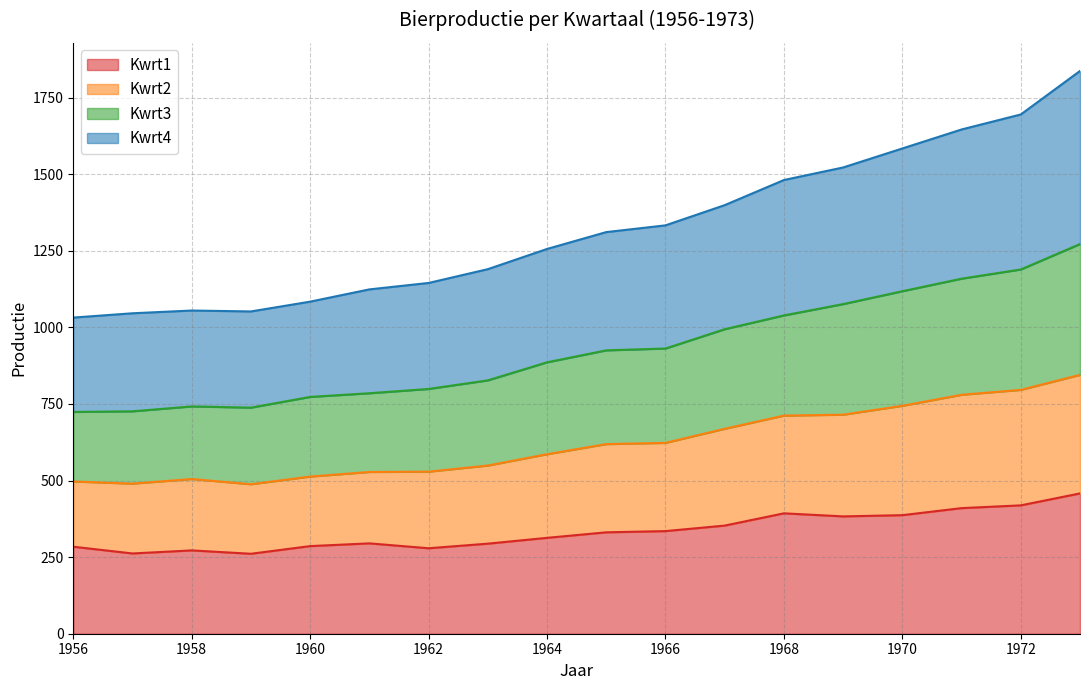

The value of Kwrt1 at 1956 is 470. True or false?

False